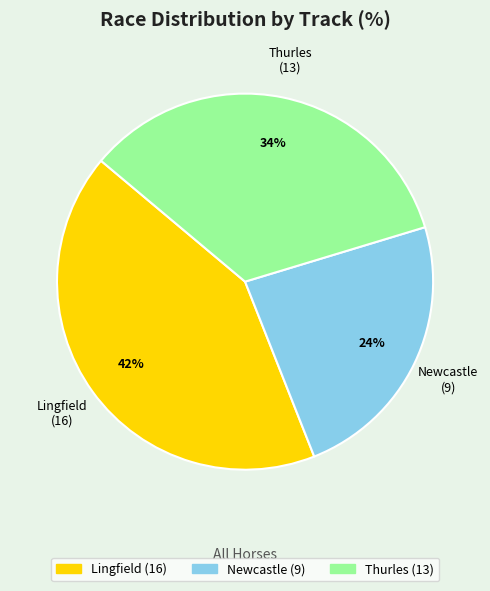

What is the smallest slice in the pie chart?

Newcastle